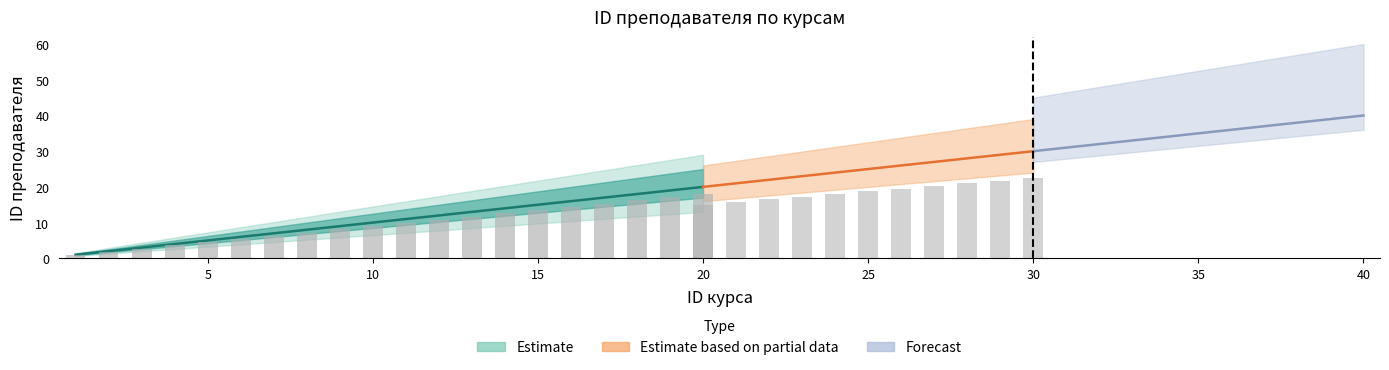

Are the bars horizontal?

No